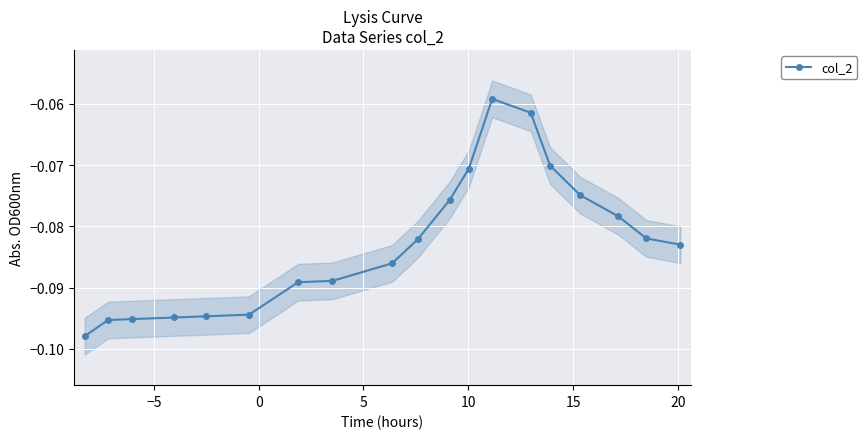

The value at −5 is -0.1. True or false?

False